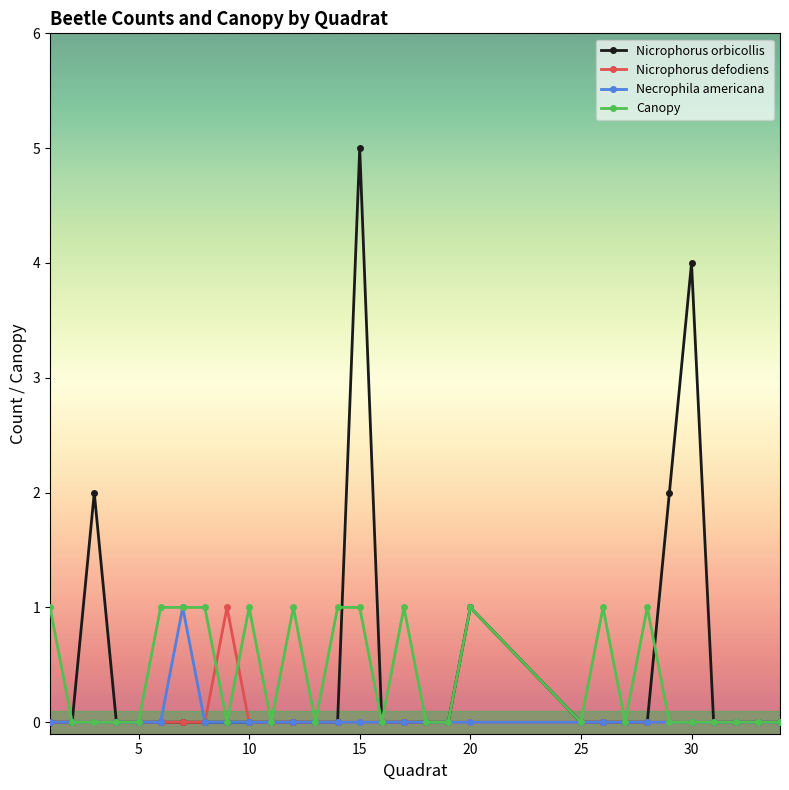

True or false: Nicrophorus defodiens has more than 0 points higher than both neighbors.

True